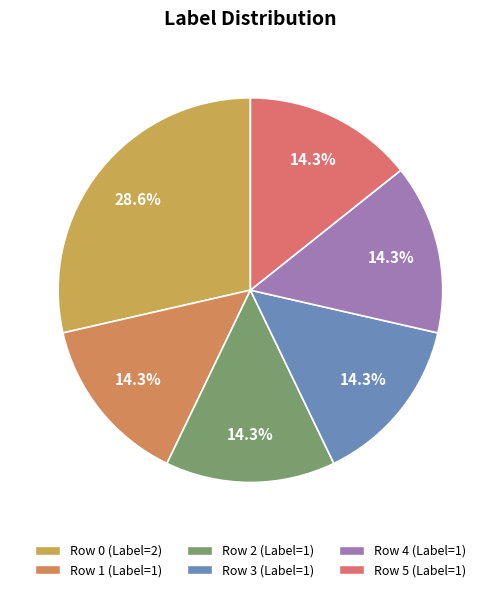

Count the number of slices in the pie.

6